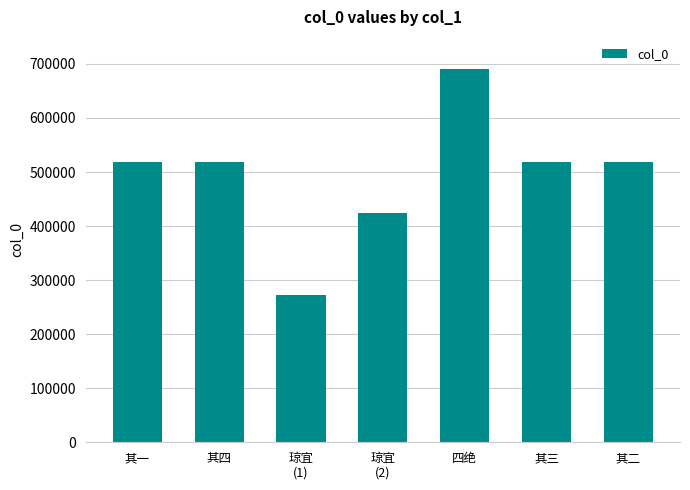

The chart shows a value of 109826 at 琼宜
(1). True or false?

False